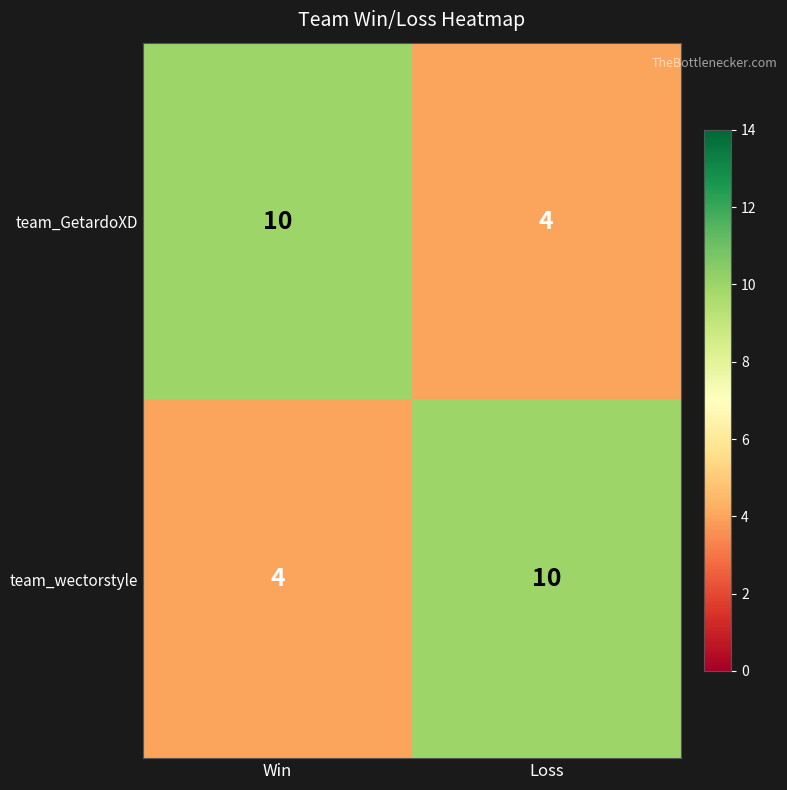

The value of team_GetardoXD at Win is 15. True or false?

False